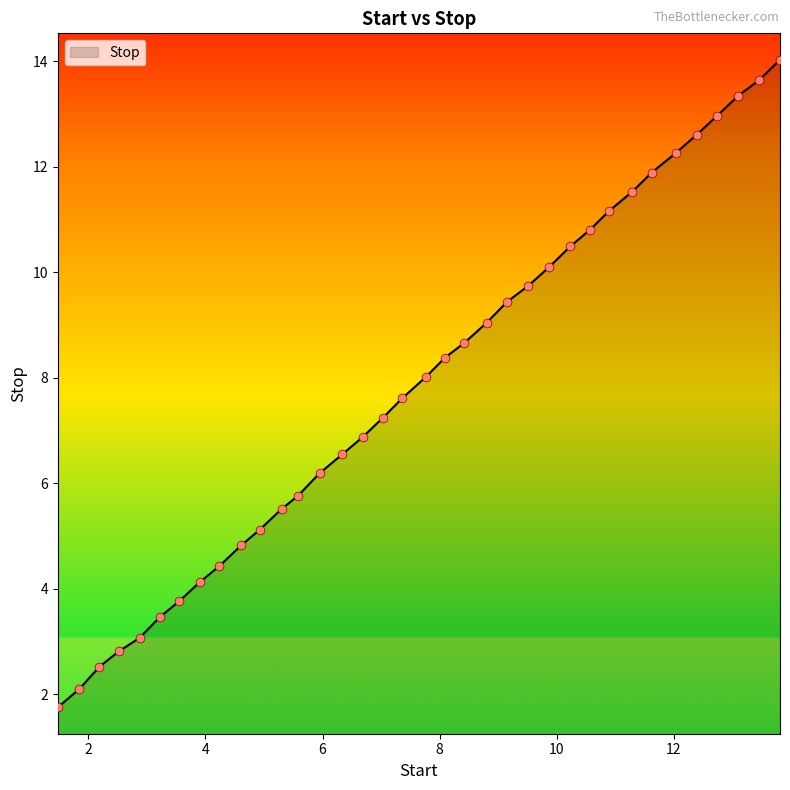

What is the maximum value shown in the chart?

14.0